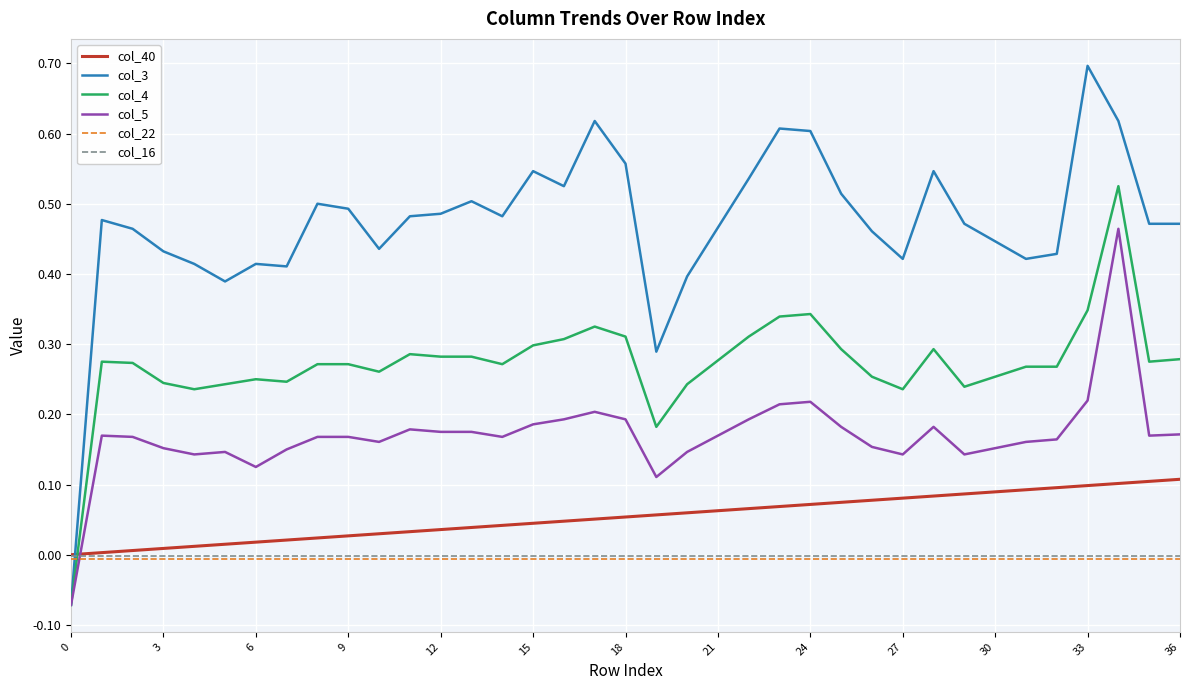

Which series has the largest total across all categories?

col_3